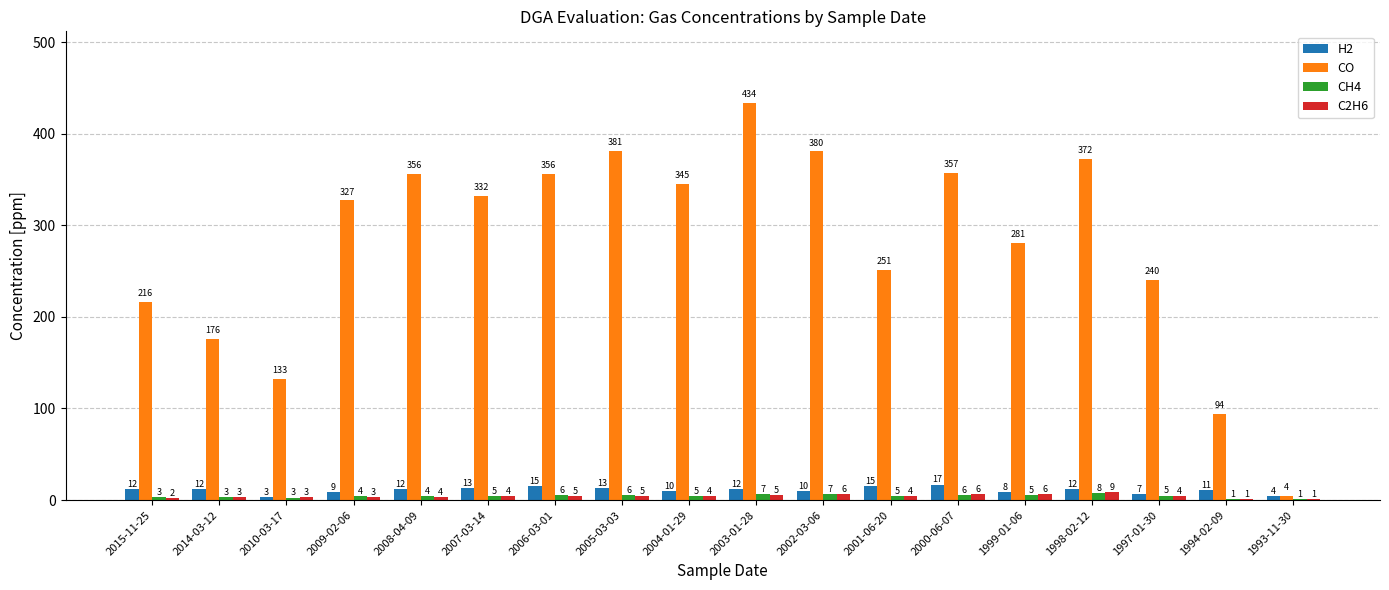

What is the difference between the CO values at 2010-03-17 and 1998-02-12?

239.4